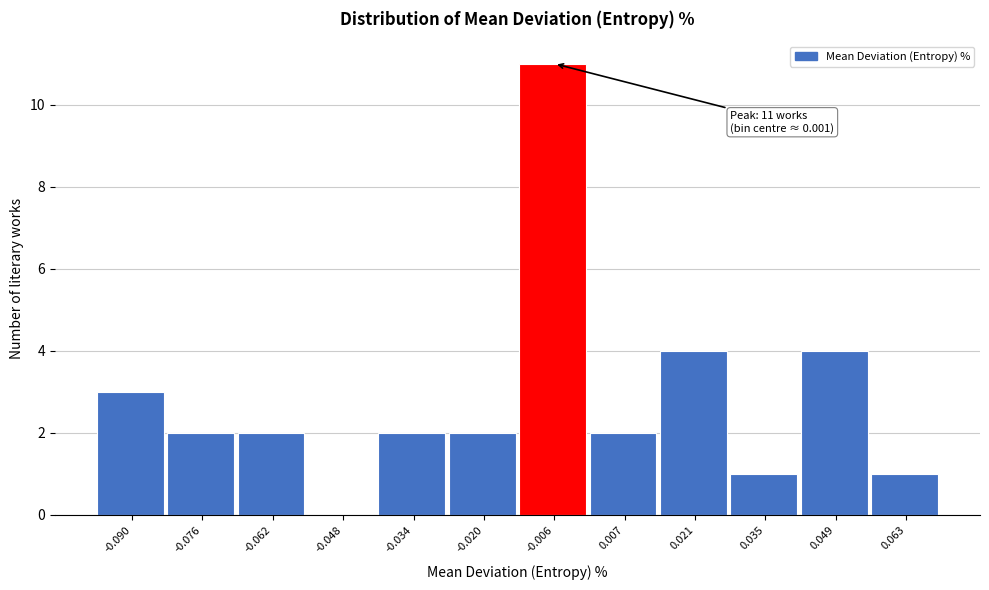

Reading left to right, extract all data points from this chart.

-0.090=3	-0.076=2	-0.062=2	-0.048=0	-0.034=2	-0.020=2	-0.006=11	0.007=2	0.021=4	0.035=1	0.049=4	0.063=1